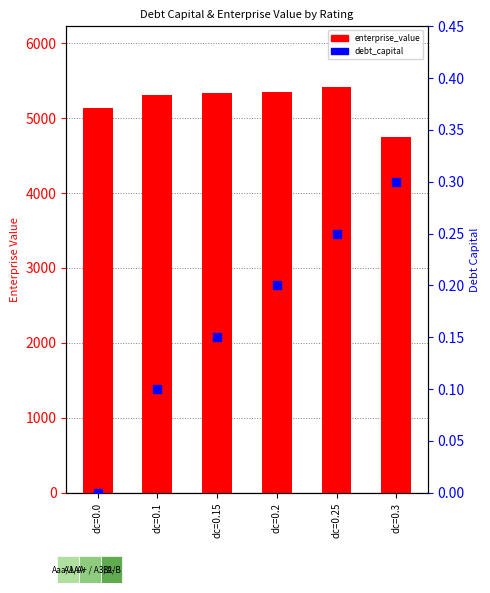

At how many categories does at least one series exceed 647?

6